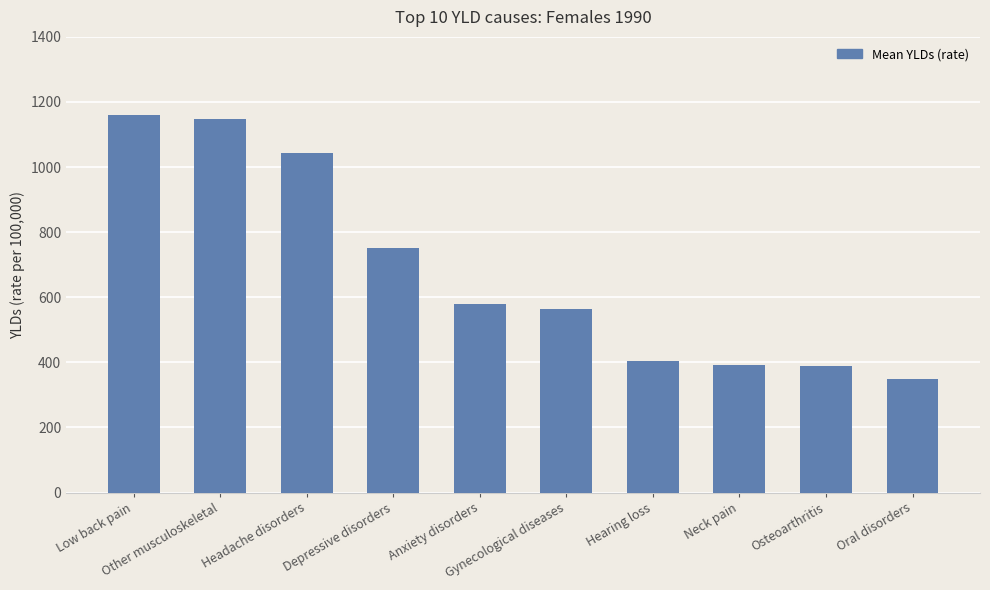

What is the smallest value displayed?

348.6